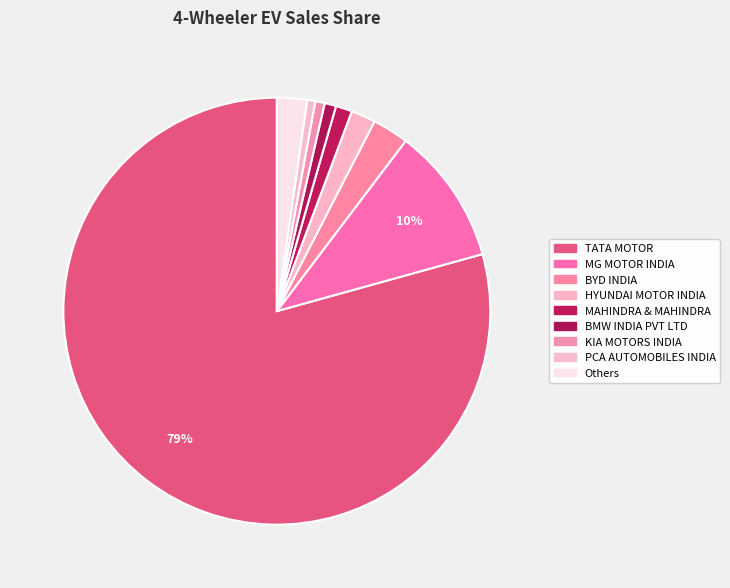

How many slices are in this pie chart?

9